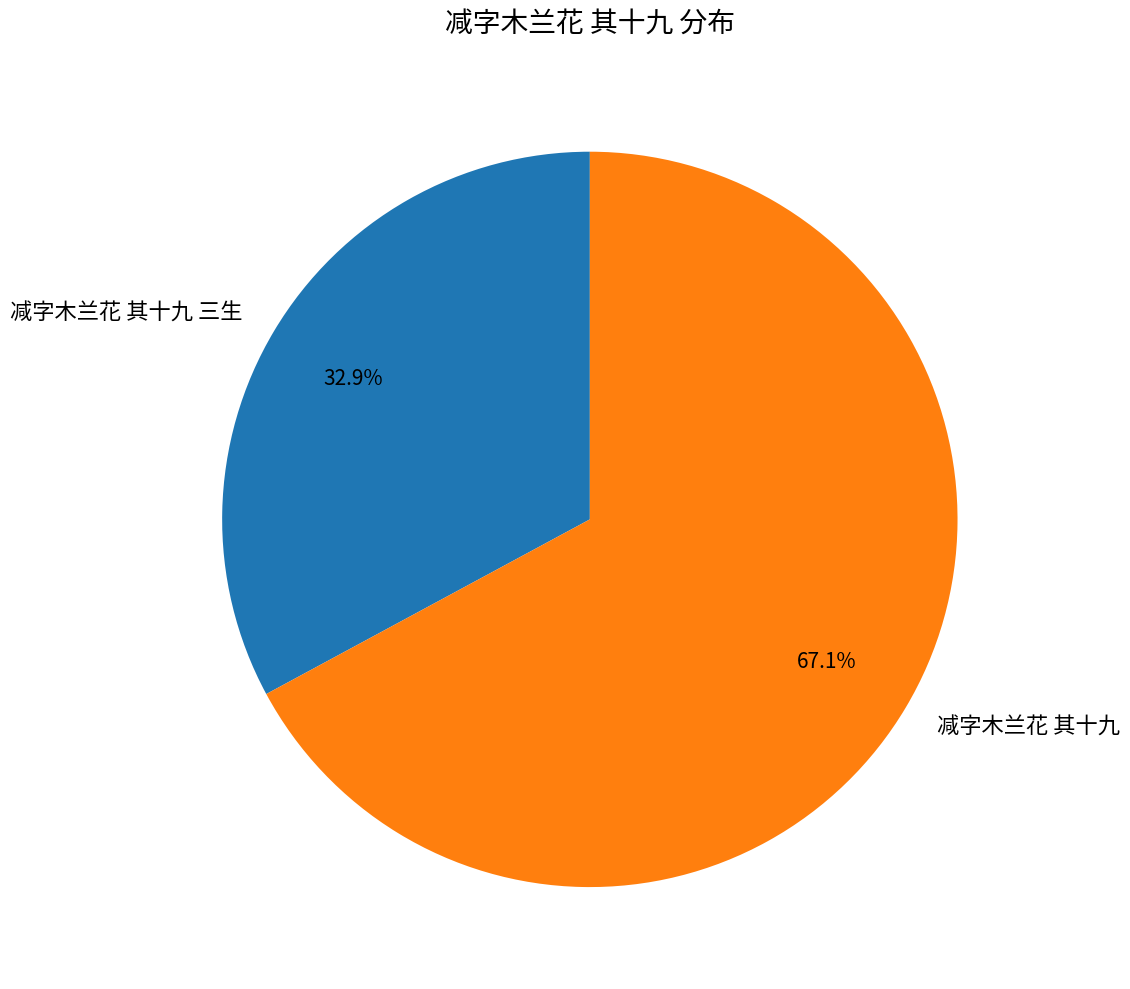

Which slice is the largest?

减字木兰花 其十九